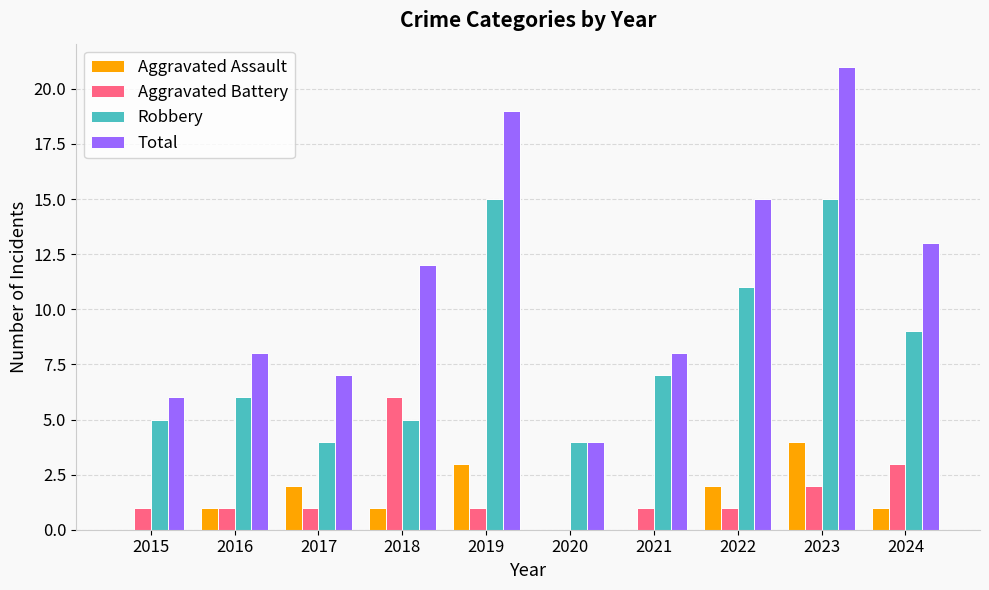

Which series changed the most between 2015 and 2024?

Total